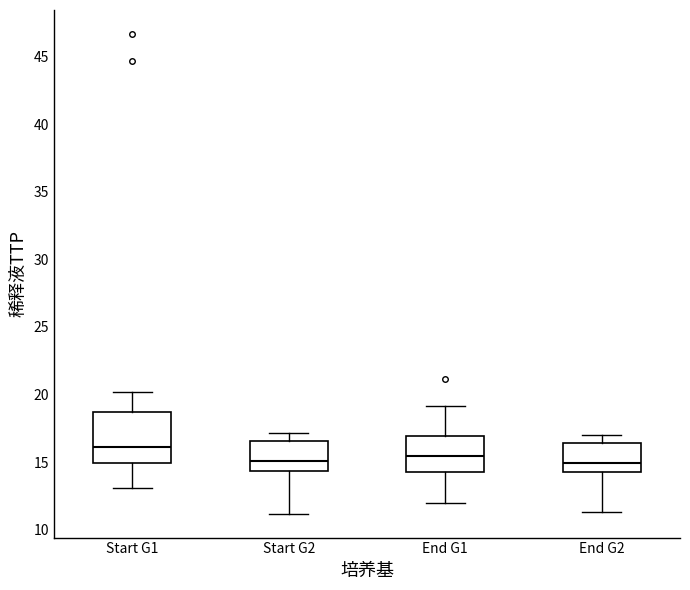

Where does the lower whisker of the box for End G1 end on the y-axis? The values are not printed on the chart, so give them approximately, as read against the axis.

12.0